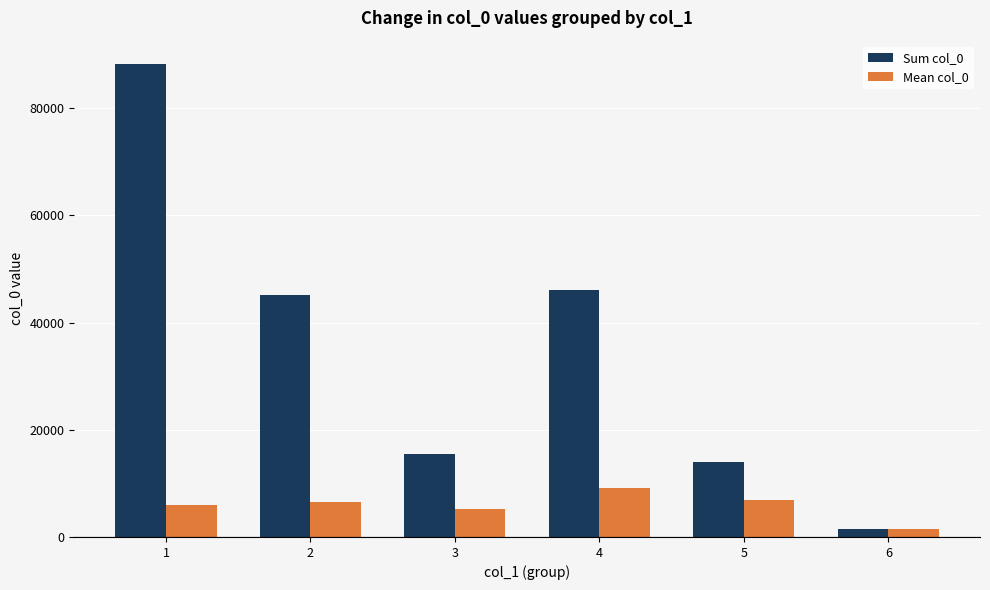

Reading left to right, list all the values displayed in this chart.

Sum col_0: 1=88186.0	2=45118.0	3=15510.0	4=45988.0	5=13919.0	6=1510.0
Mean col_0: 1=5879.1	2=6445.4	3=5170.0	4=9197.6	5=6959.5	6=1510.0